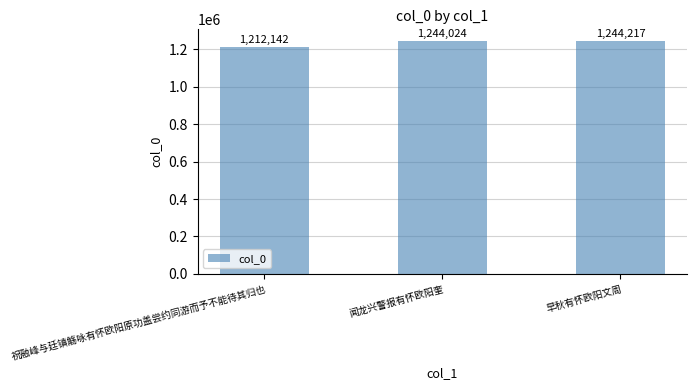

Rank the categories by value from highest to lowest.

早秋有怀欧阳文周, 闻龙兴警报有怀欧阳奎, 祝融峰与廷镇觞咏有怀欧阳原功盖尝约同游而予不能待其归也